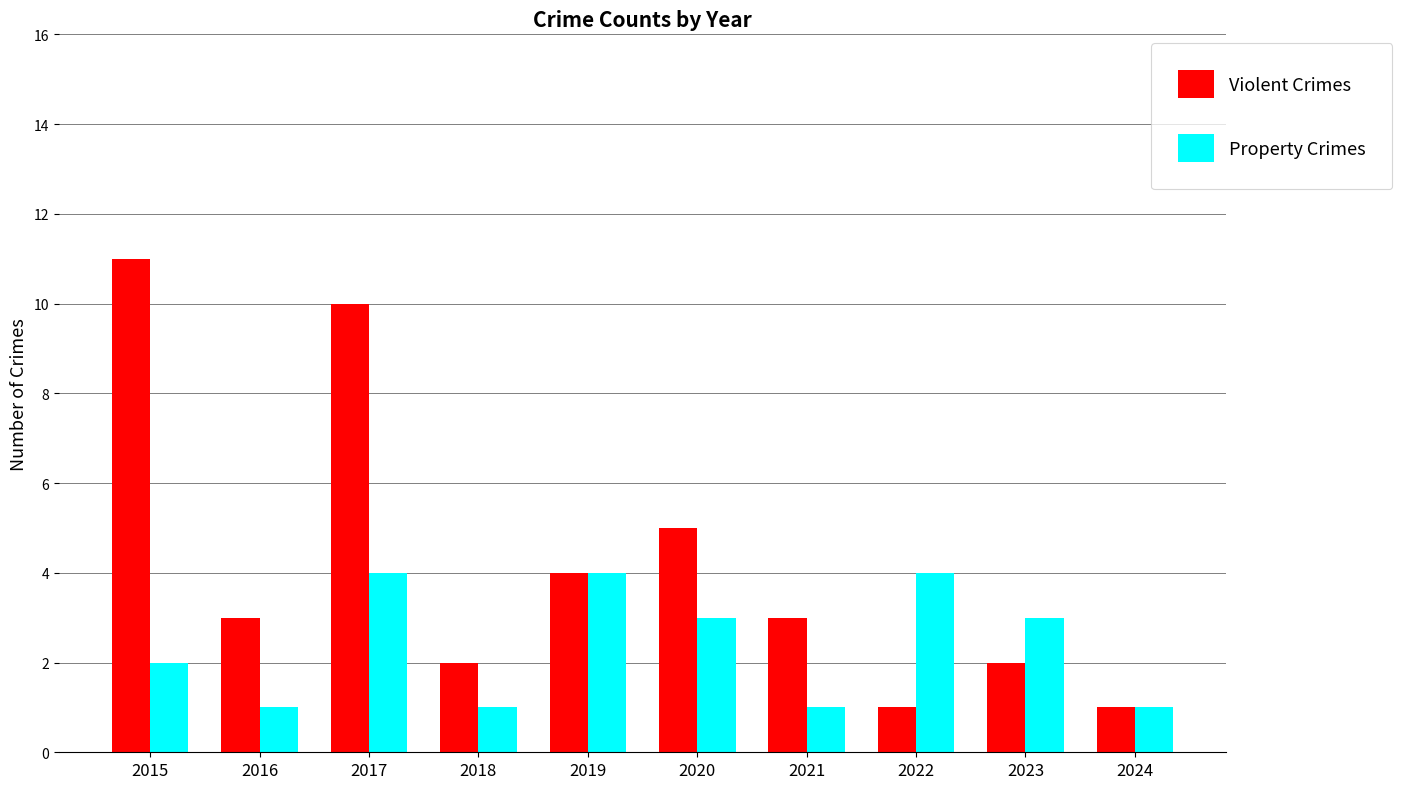

Reading left to right, what are all the values shown in this chart?

Violent Crimes: 2015=11	2016=3	2017=10	2018=2	2019=4	2020=5	2021=3	2022=1	2023=2	2024=1
Property Crimes: 2015=2	2016=1	2017=4	2018=1	2019=4	2020=3	2021=1	2022=4	2023=3	2024=1